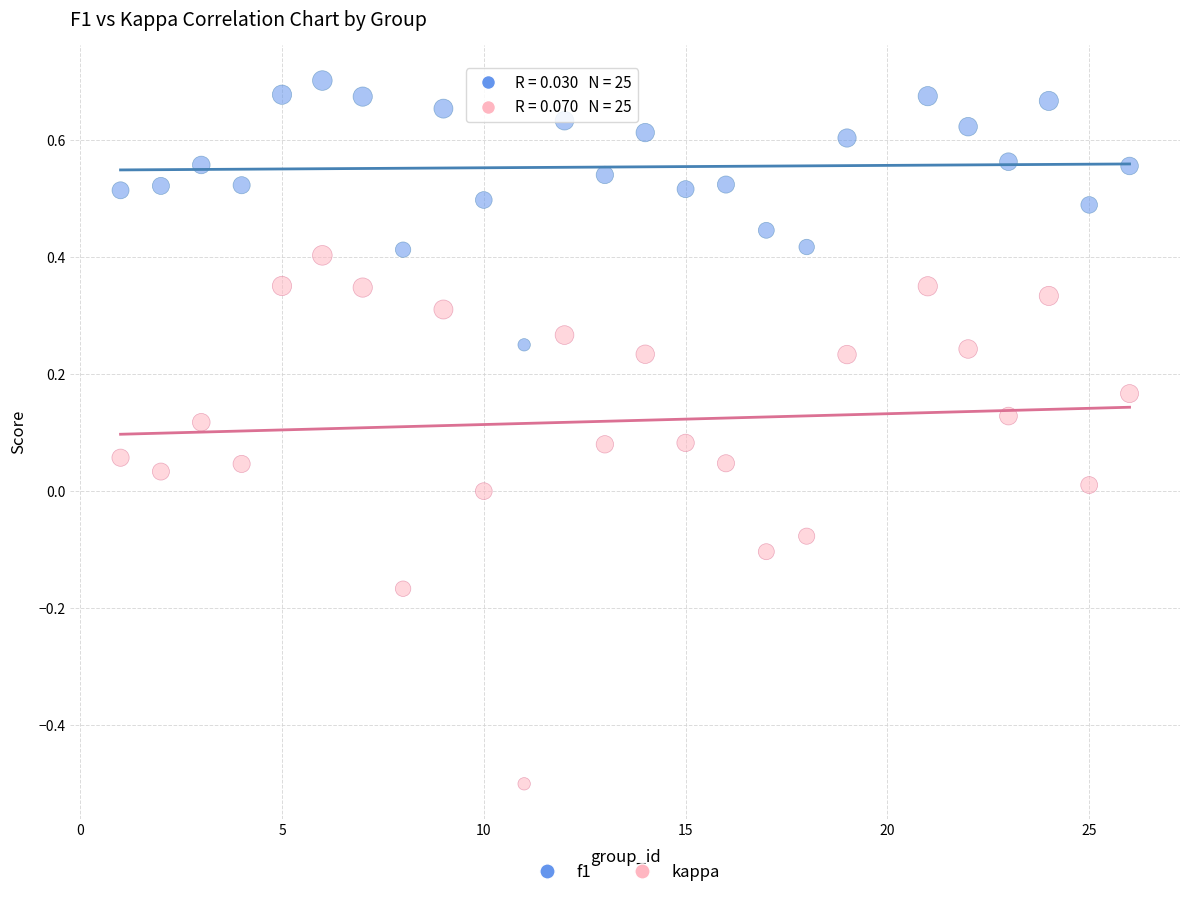

Which series reaches the maximum Y coordinate?

f1